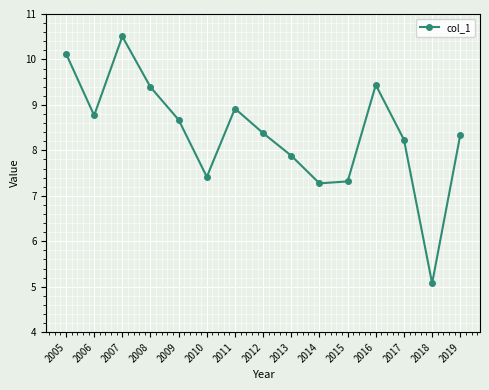

What is the smallest value displayed?

5.1